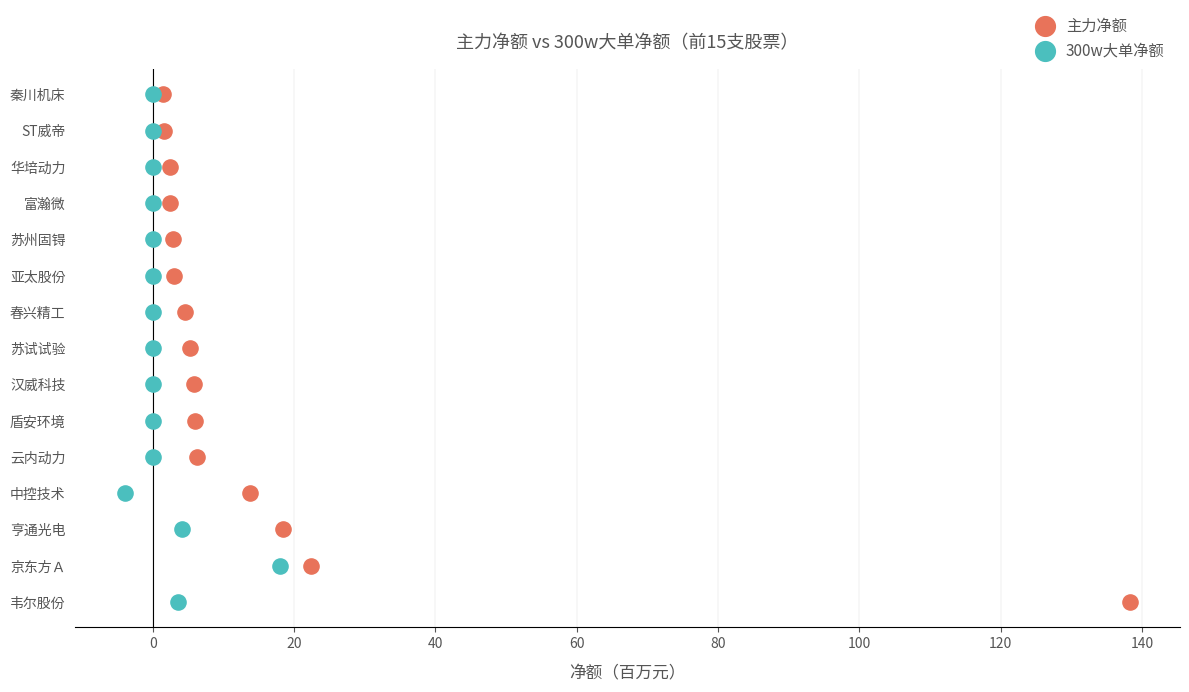

Which series reaches the minimum Y coordinate?

主力净额